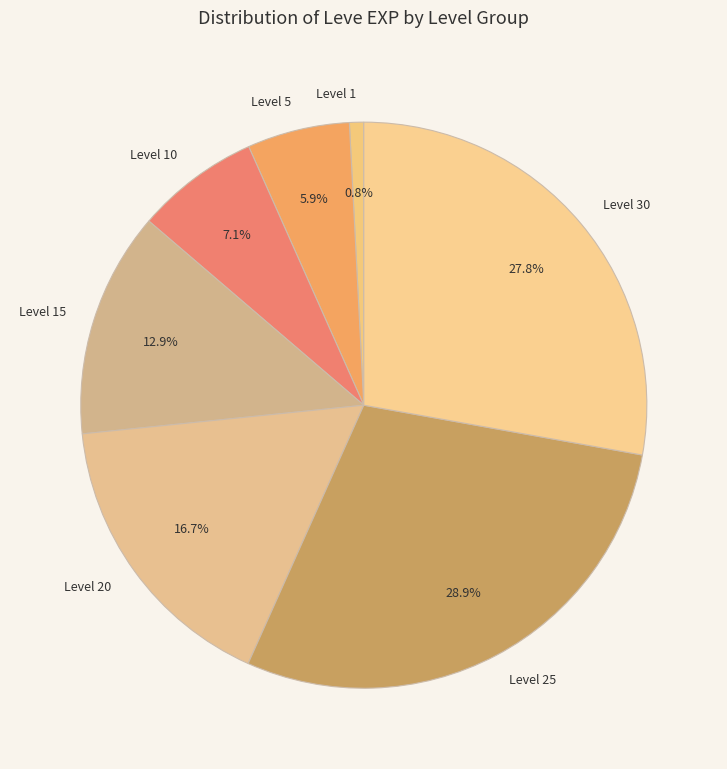

Approximately how many times larger is the value at Level 15 compared to Level 10?

1.8